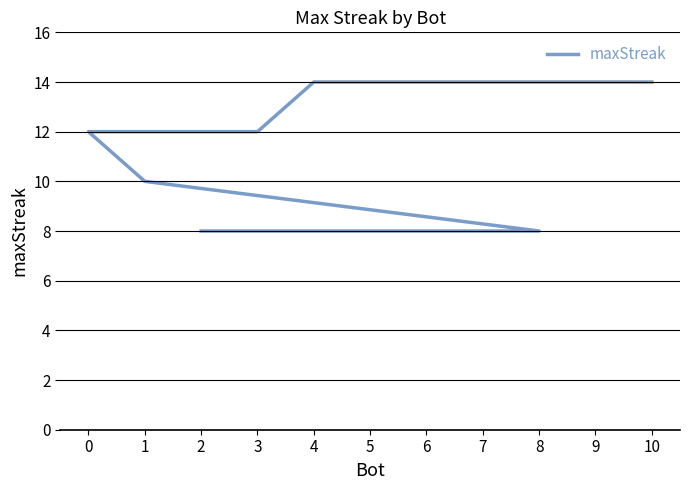

True or false: there are more than 1 points higher than both neighbors.

False